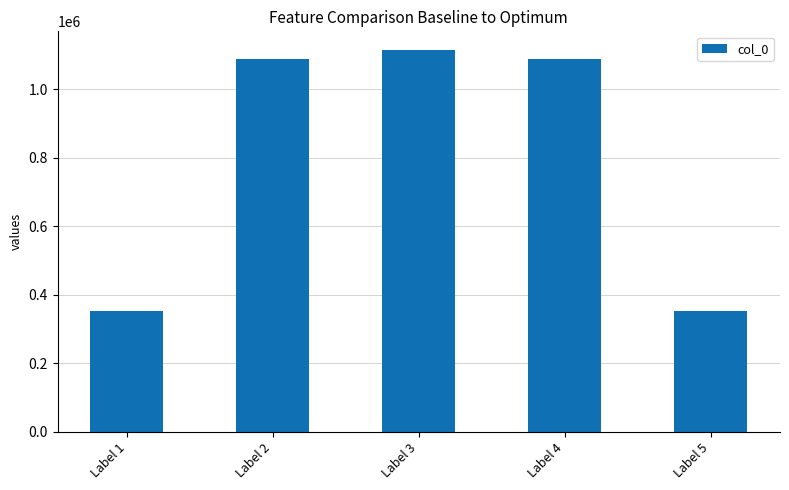

What is the difference between the values at Label 2 and Label 1?

736962